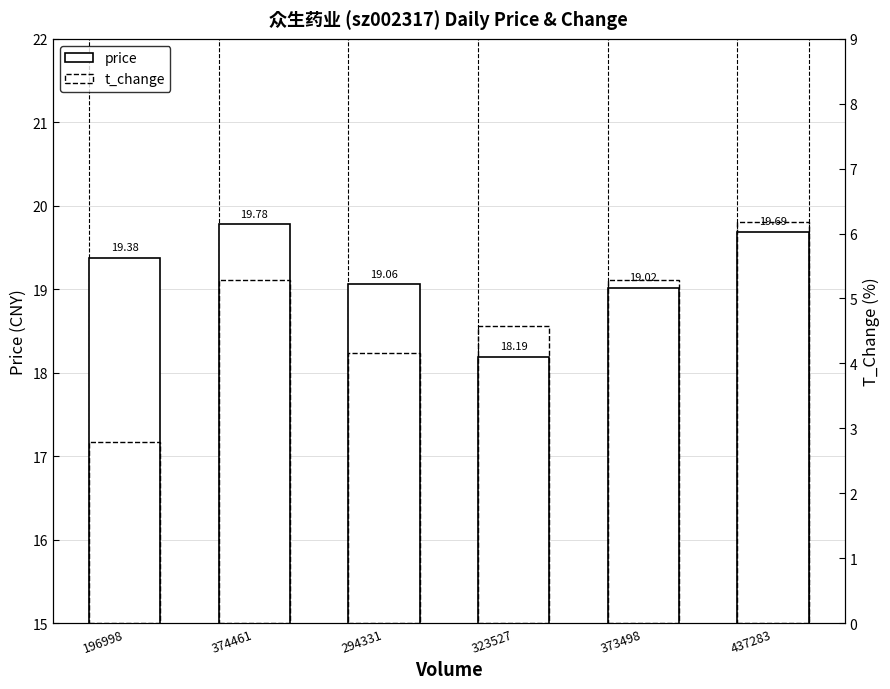

Between 437283 and 373498, which is larger?

437283